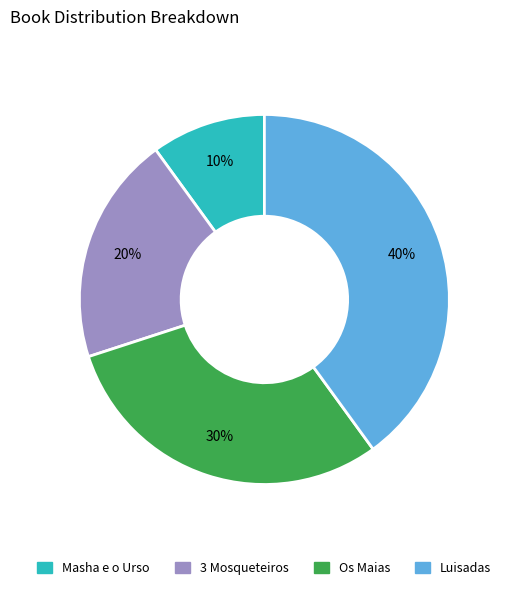

To the nearest percent, what is the difference between the largest and smallest slice percentages?

30%